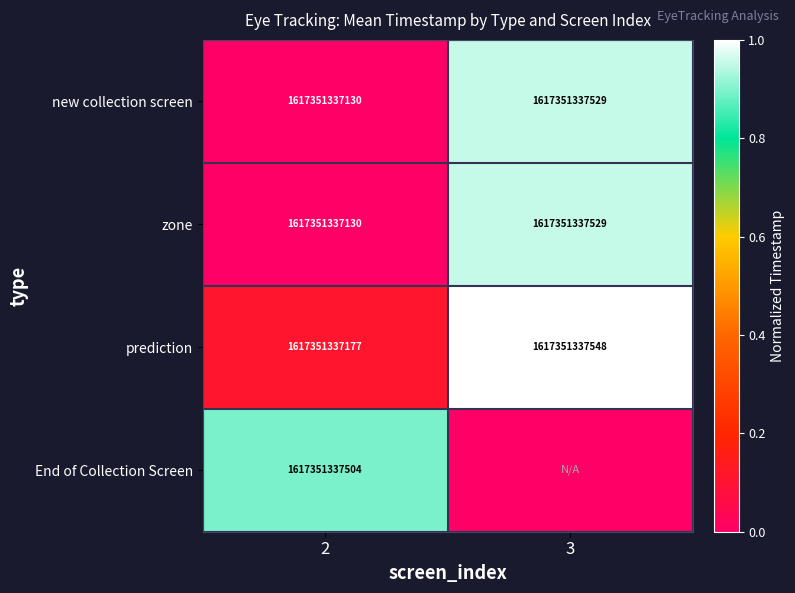

What is the approximate value of prediction at 3, to the nearest 50?

1617351337550